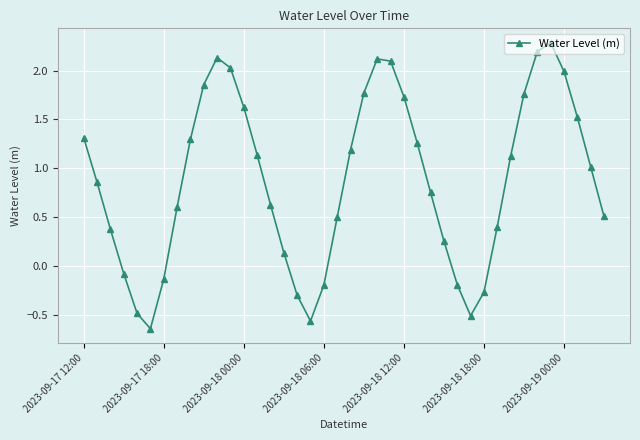

How many categories are shown in the chart?

40